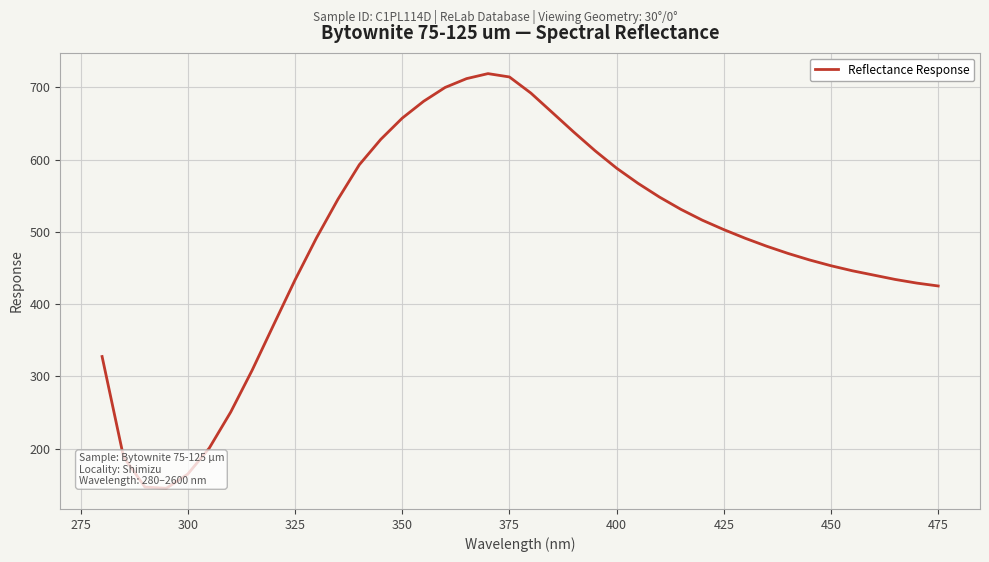

What is the minimum value shown in the chart?

145.1